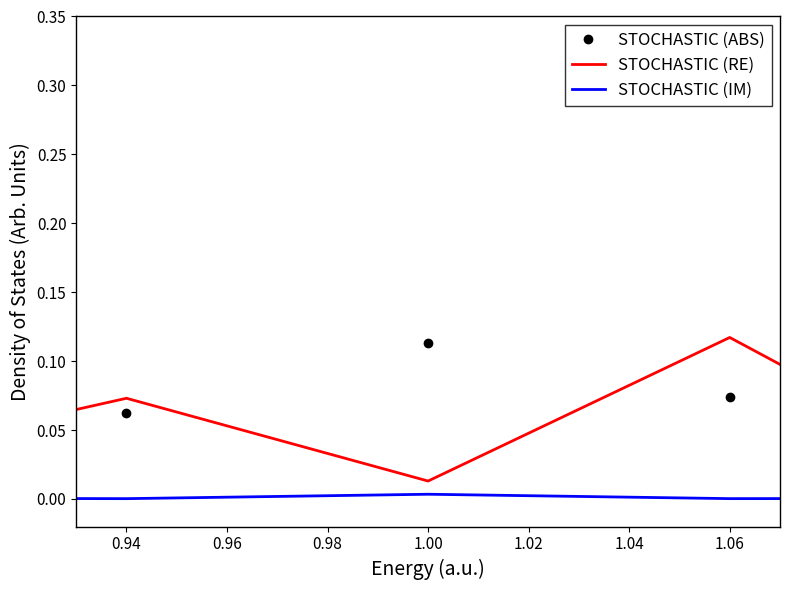

Rank the series by their average value, from lowest to highest.

STOCHASTIC (IM), STOCHASTIC (RE), STOCHASTIC (ABS)